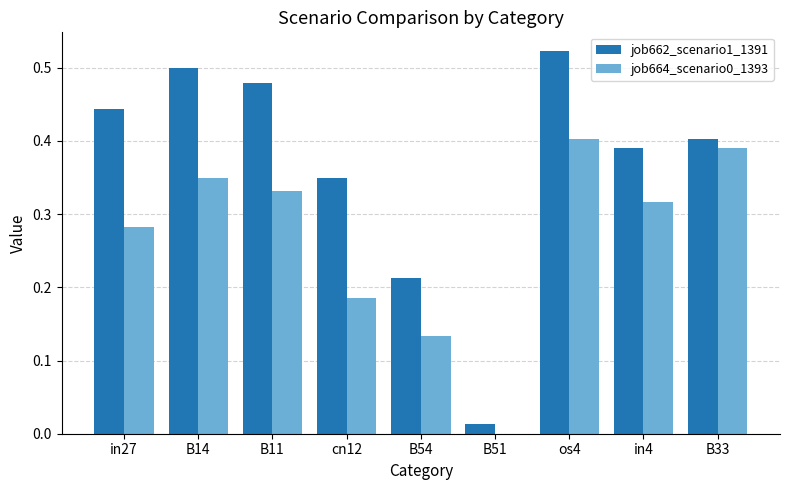

Is it true that job664_scenario0_1393 equals 0.5 at B14?

False